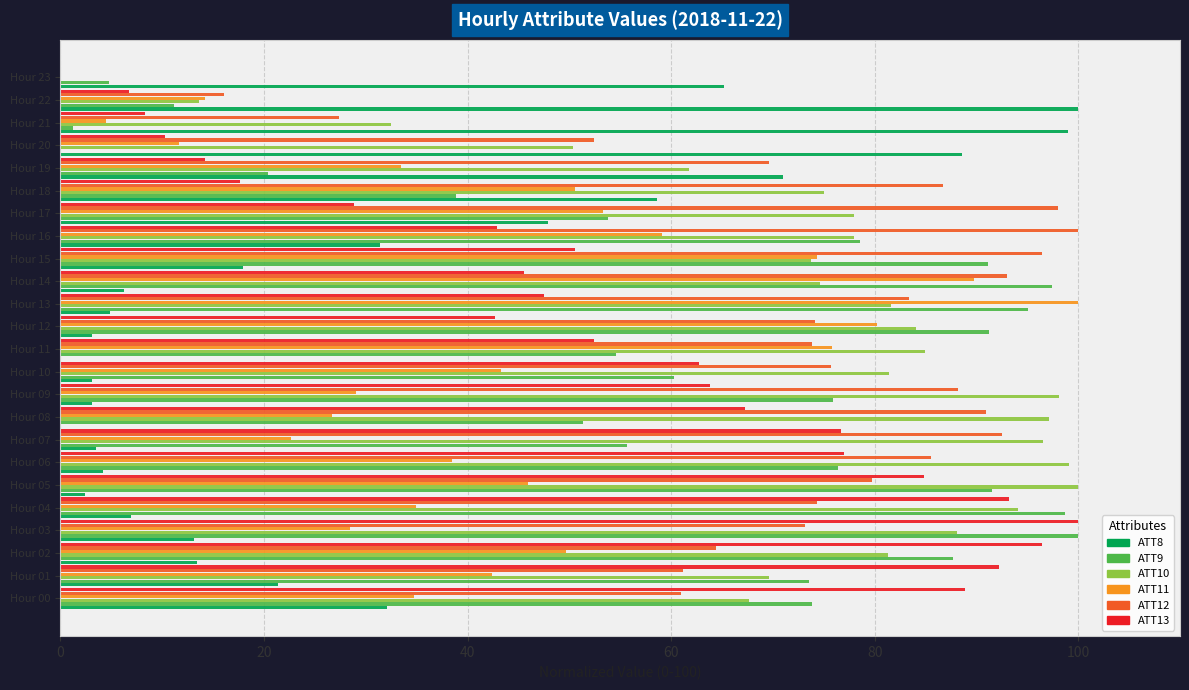

At which category is the sum across all series the highest?

Hour 13